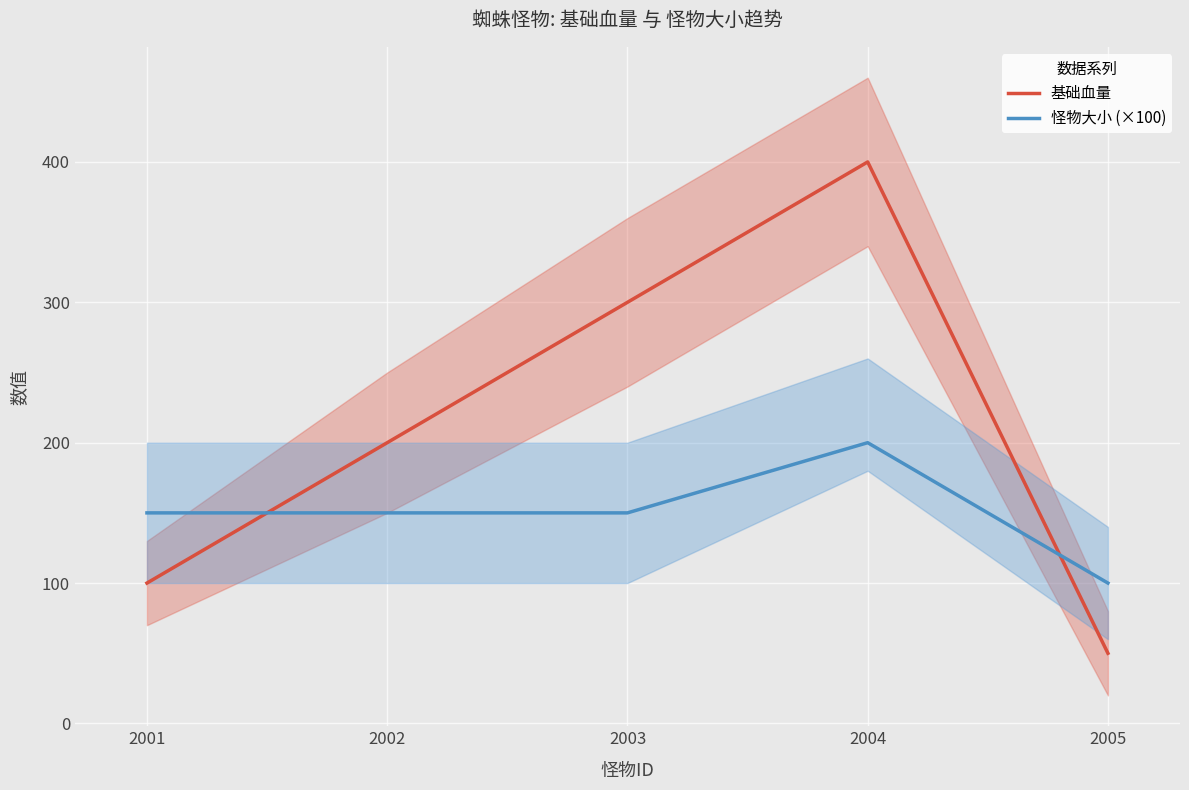

What is the total value across all series at 2002?

350